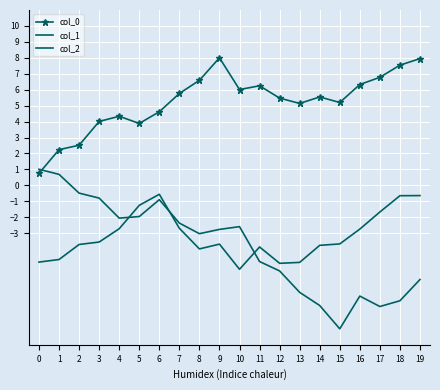

How many categories are shown in the chart?

20